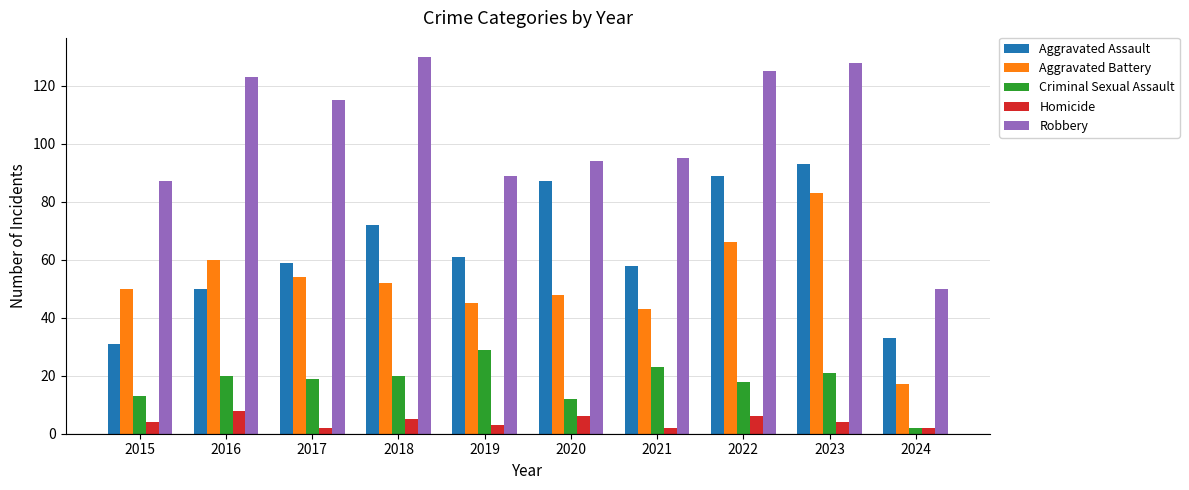

What is the difference between the maximum and minimum values in the Homicide series?

6